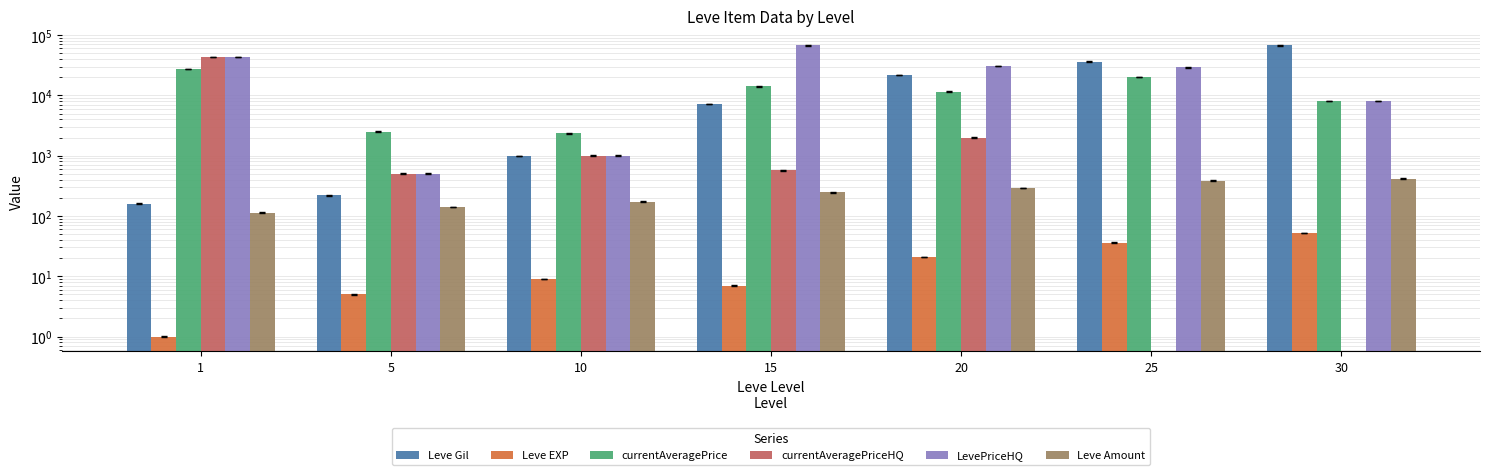

Reading left to right, what are all the values shown in this chart?

Leve Gil: 1=160	5=220	10=990	15=7170	20=21600	25=36390	30=67730
Leve EXP: 1=1	5=5	10=9	15=7	20=21	25=36	30=52
currentAveragePrice: 1=27128	5=2507	10=2342	15=14149	20=11506	25=20000	30=8036
currentAveragePriceHQ: 1=43000	5=504	10=1000	15=571	20=1999	25=0	30=0
LevePriceHQ: 1=43000	5=504	10=1000	15=67452	20=30519	25=29000	30=8036
Leve Amount: 1=113	5=140	10=172	15=247	20=292	25=384	30=416